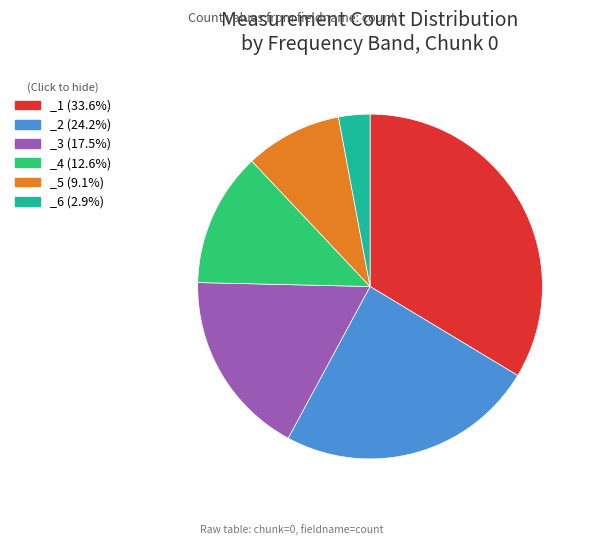

Is the sum of _5 (9.1%) and _6 (2.9%) greater than half?

No